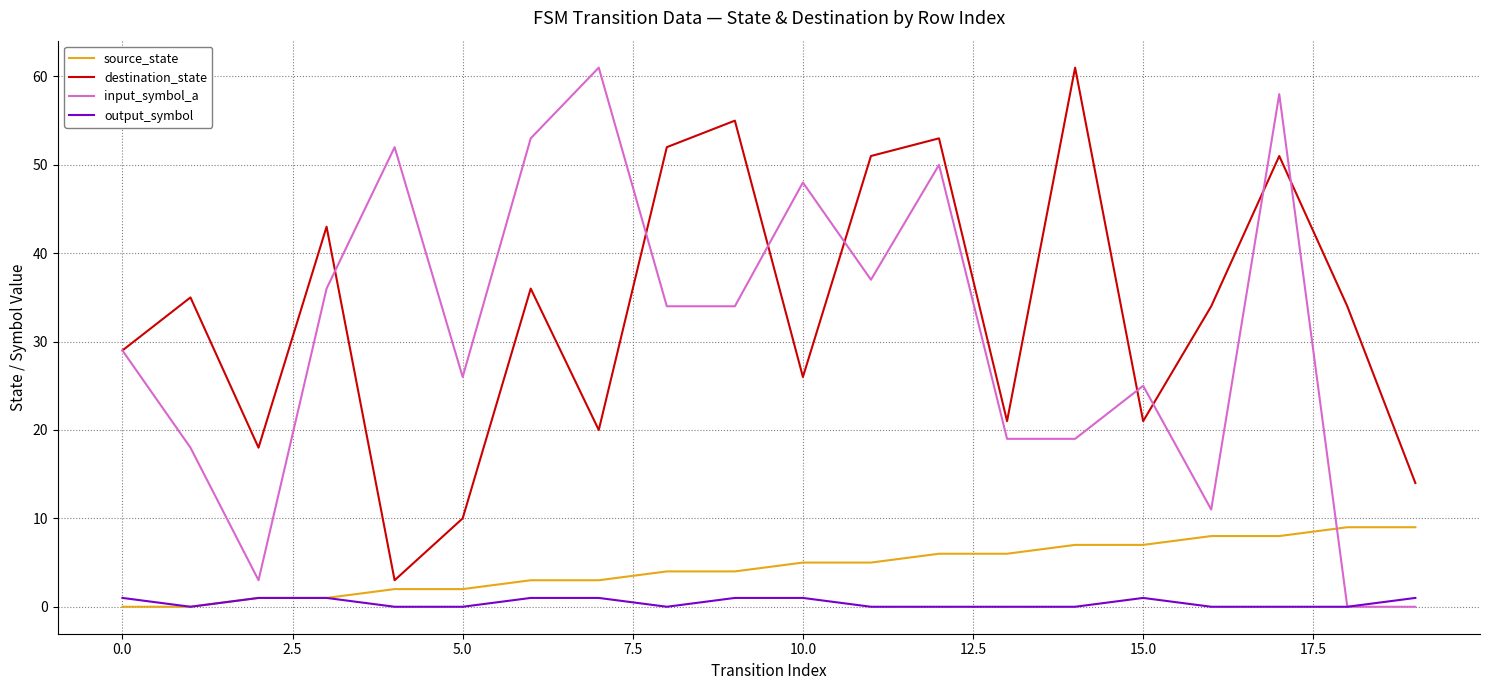

At how many categories does at least one series exceed 11?

20